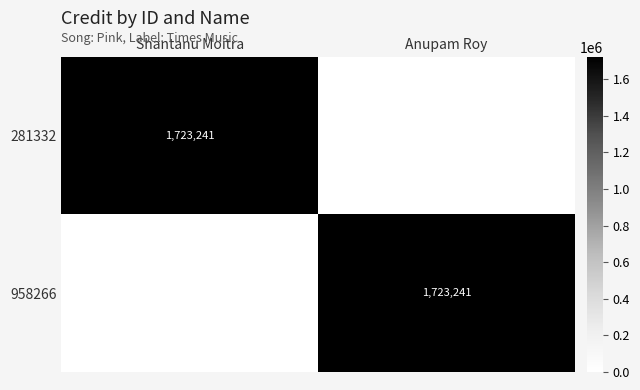

At which category is the sum across all series the highest?

Shantanu Moitra